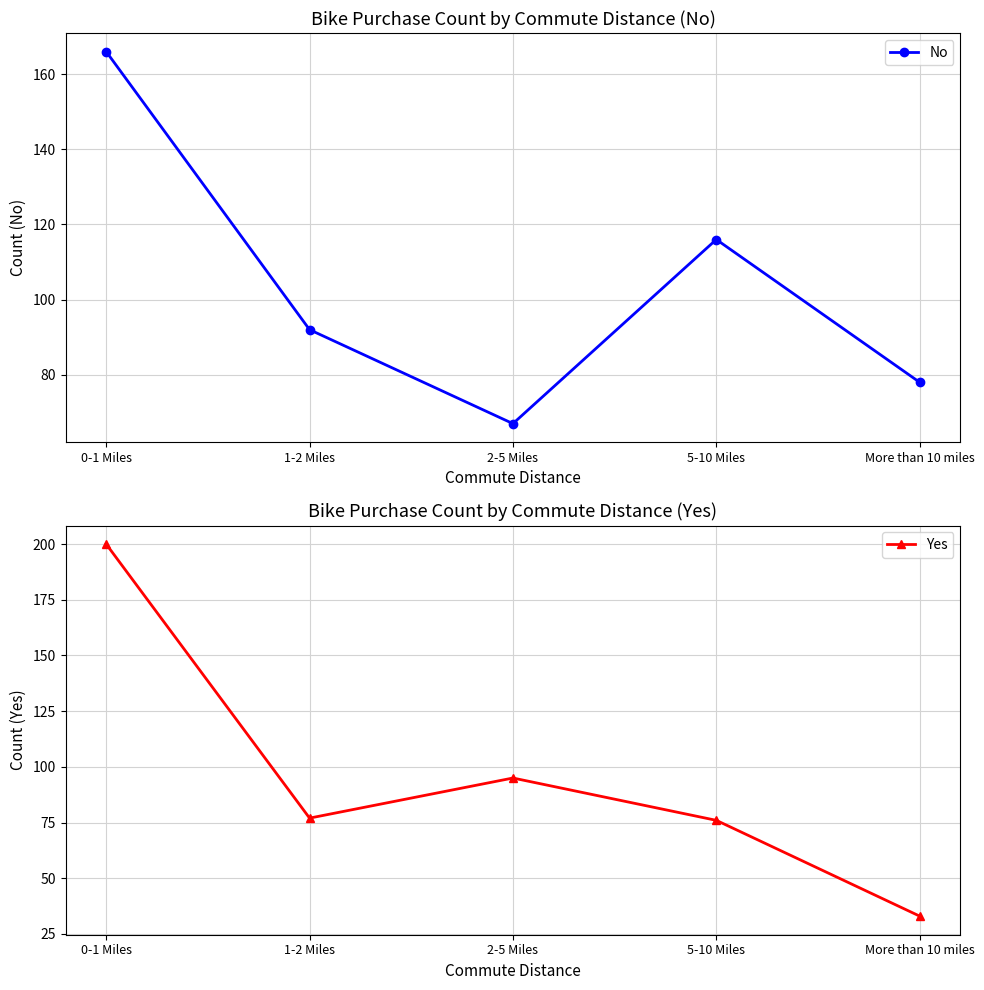

After their last crossing, which series has the higher values: Yes or No?

No